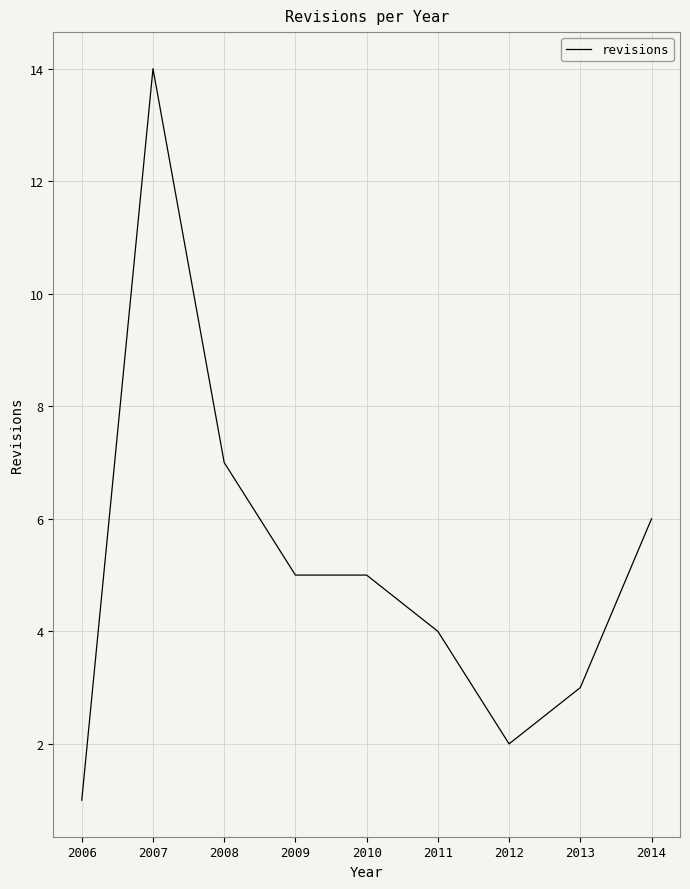

What is the sum of the values at 2010 and 2013?

8